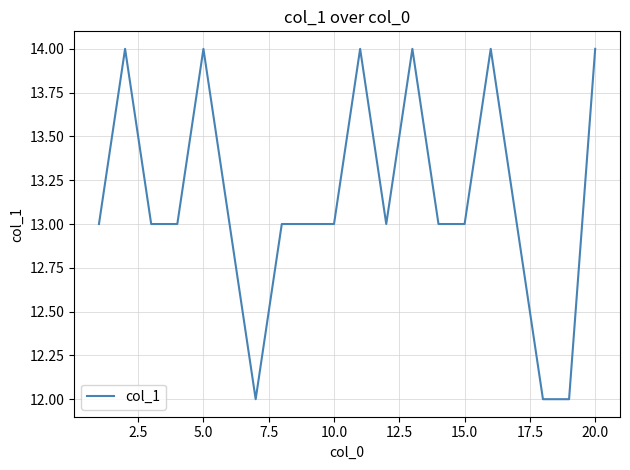

What is the maximum value shown in the chart?

14